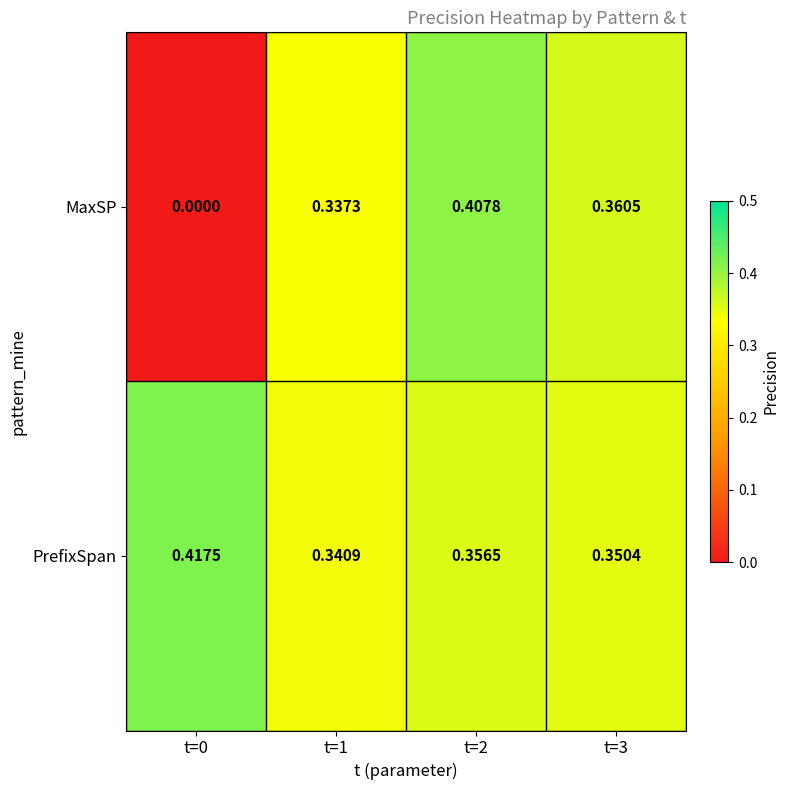

Which series has the widest spread of values?

MaxSP